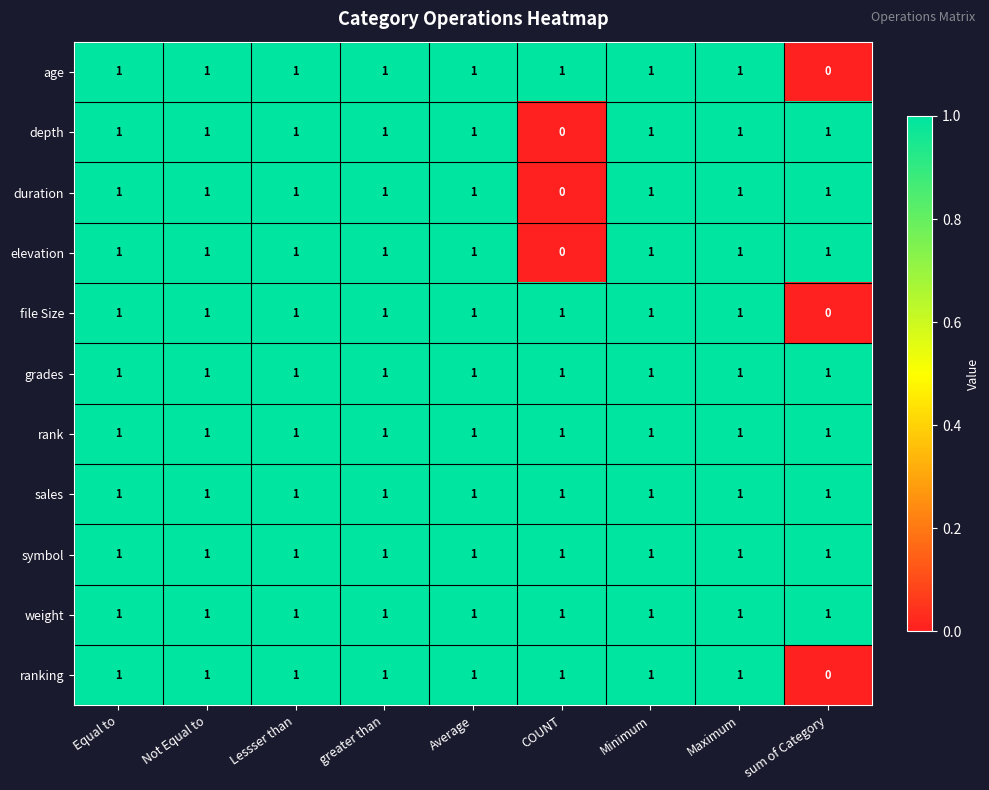

At which label does depth reach its minimum?

COUNT